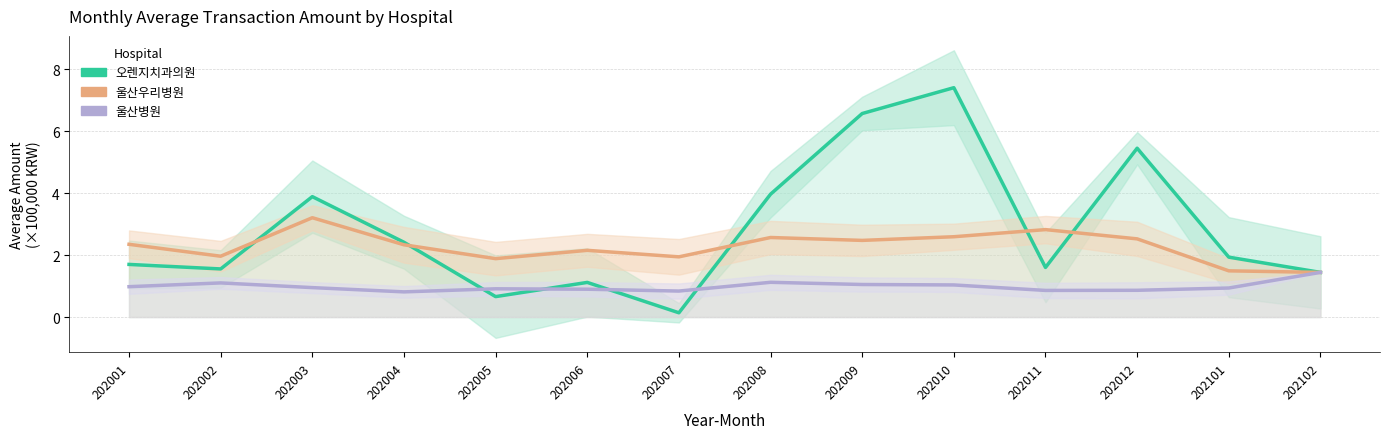

What is the sum of all 오렌지치과의원 values?

39.9